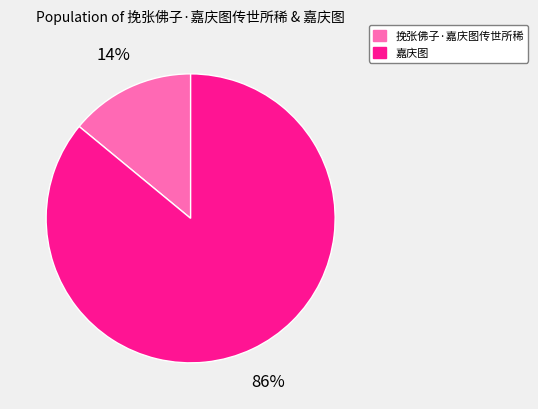

What is the smallest slice in the pie chart?

挽张佛子·嘉庆图传世所稀